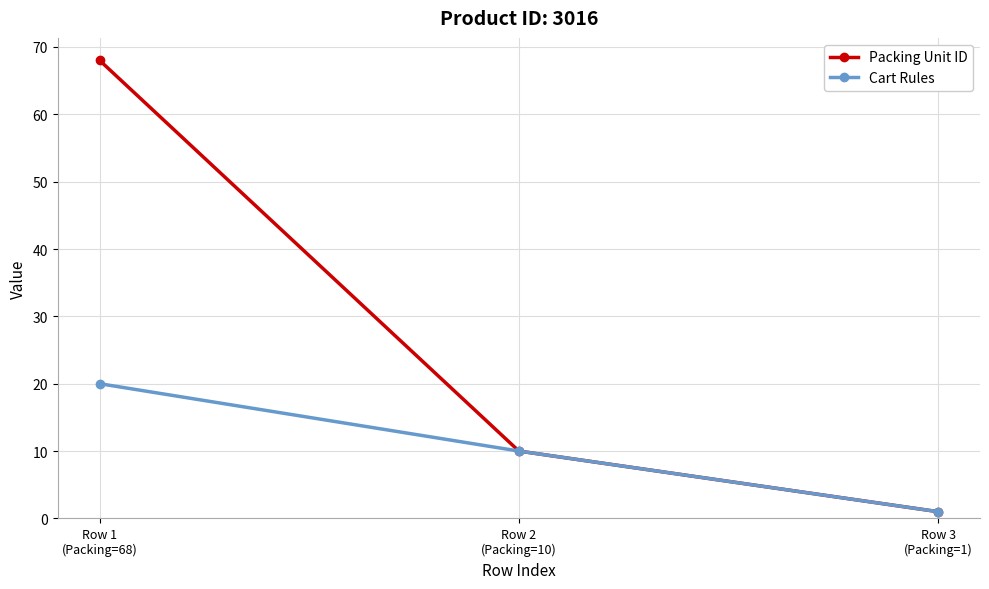

Is it true that Packing Unit ID equals 68 at Row 1
(Packing=68)?

True